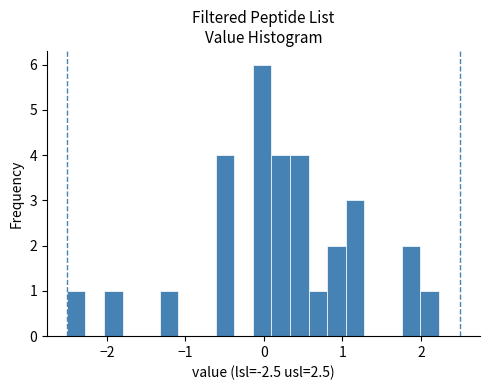

Read against the x-axis, roughly where is the centre of the tallest bar?

0.0